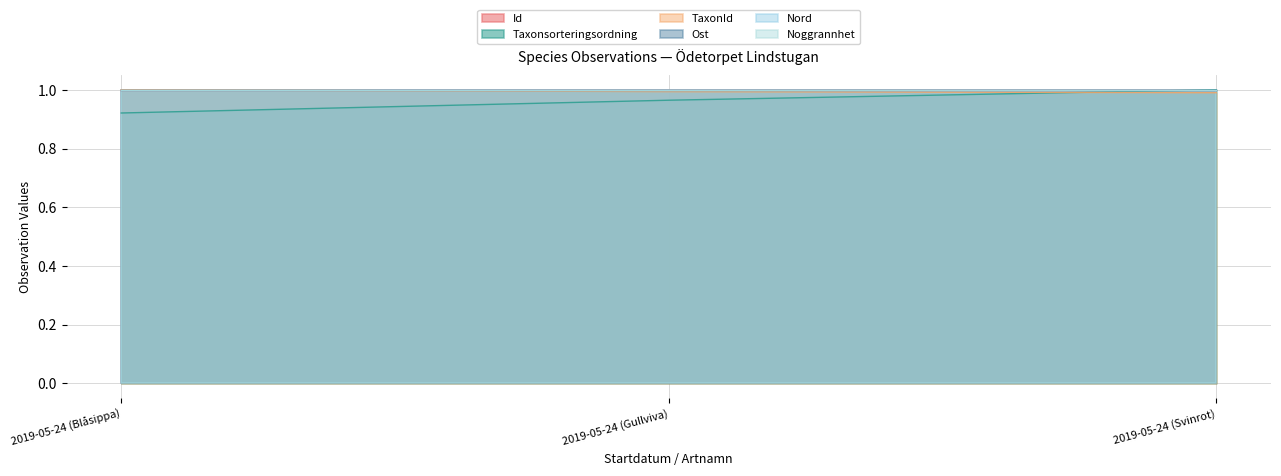

What is the average value of the Id series?

1.0